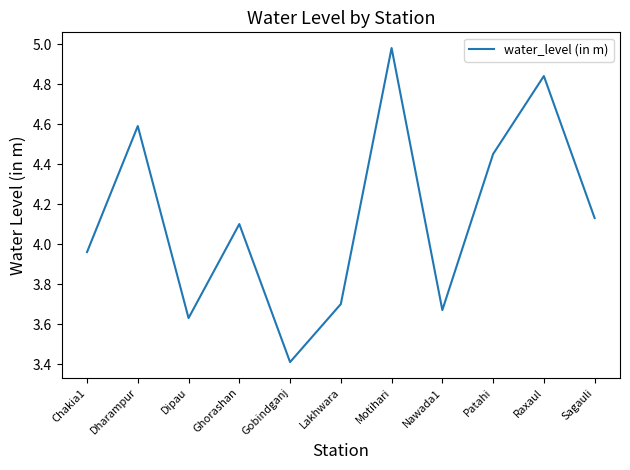

Where is the data nearest to the value 4?

Chakia1